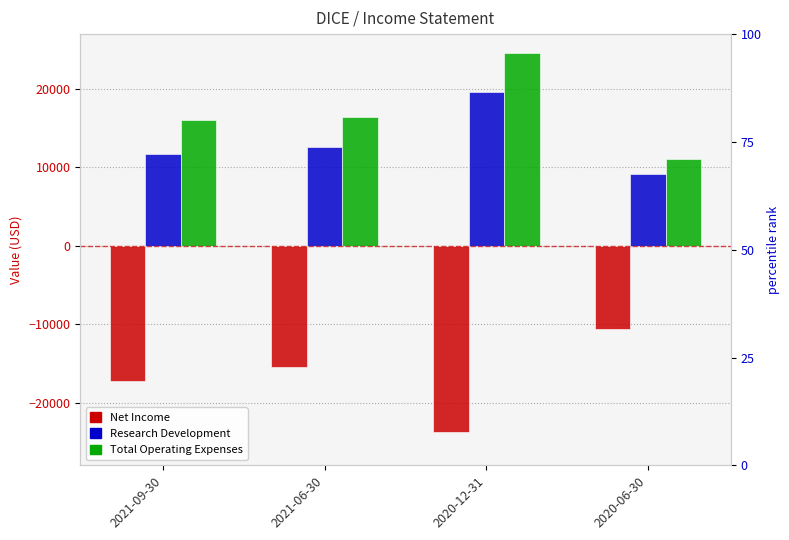

What is the minimum value shown in the chart?

-23700